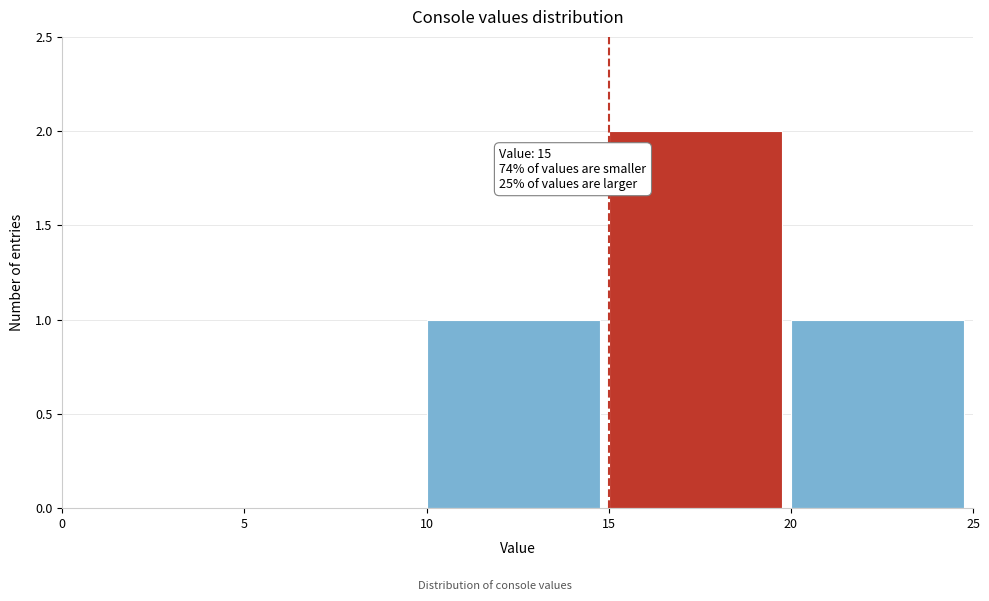

Over which range of the x-axis is the bar tallest?

15 to 20